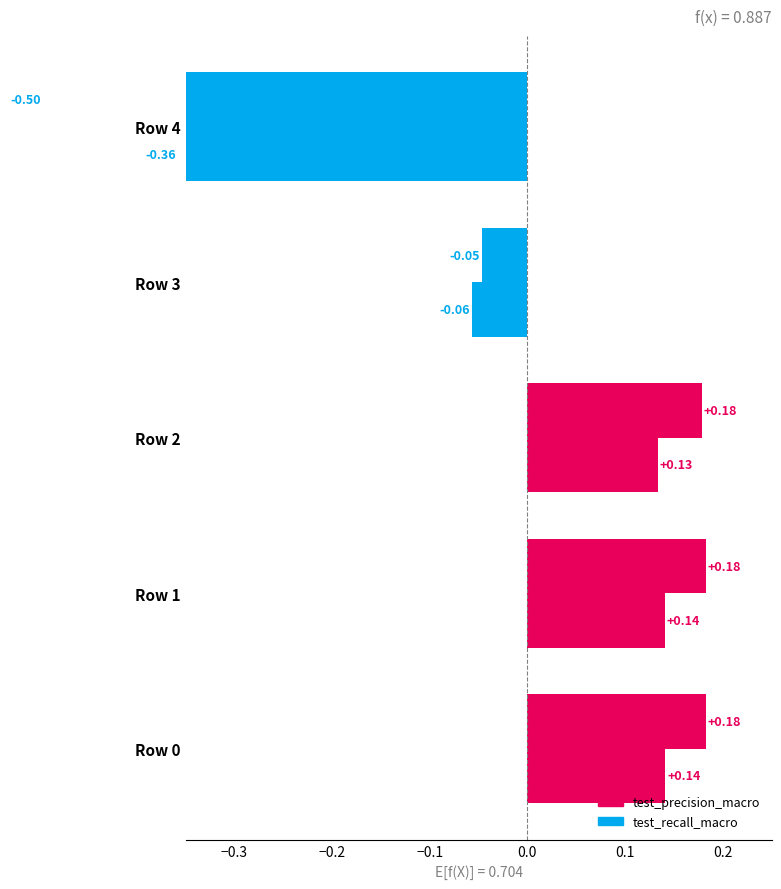

How many values in test_precision_macro are above zero?

3